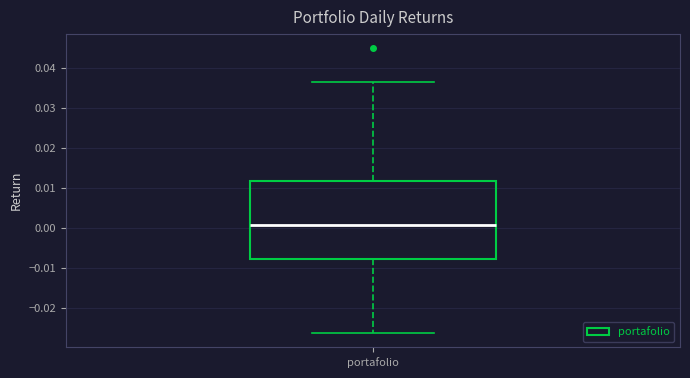

Where is the lower edge of the box for portafolio on the y-axis? The values are not printed on the chart, so give them approximately, as read against the axis.

-0.008